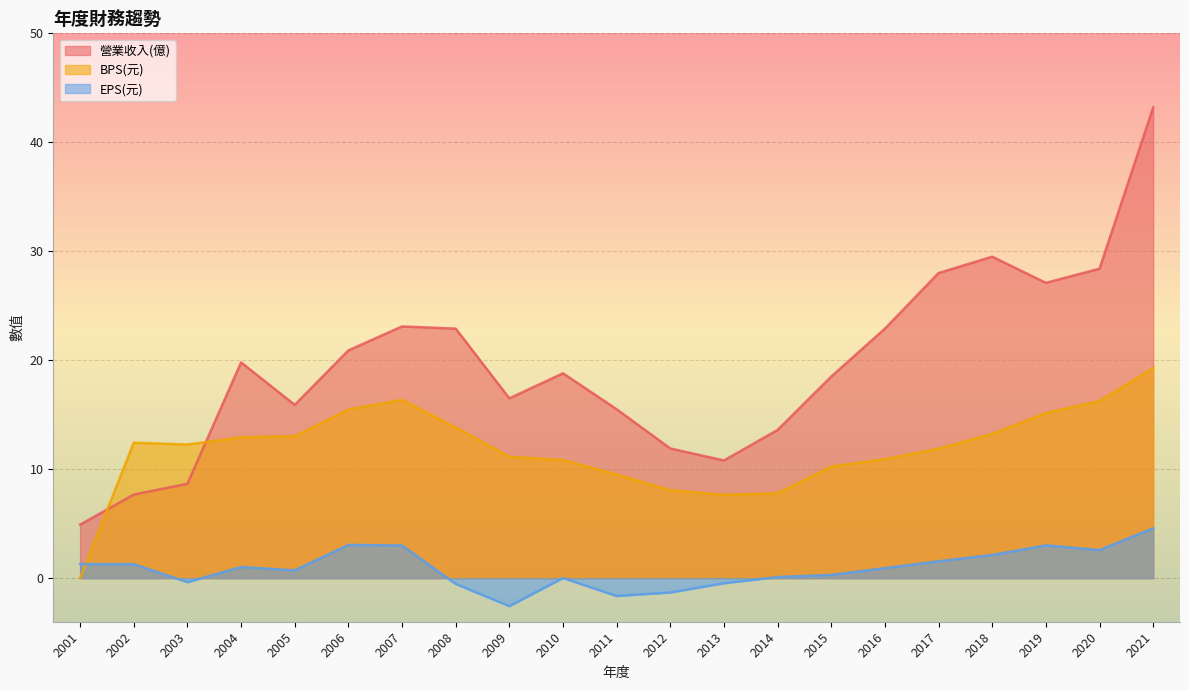

Does the chart display data point markers on the line(s)?

No